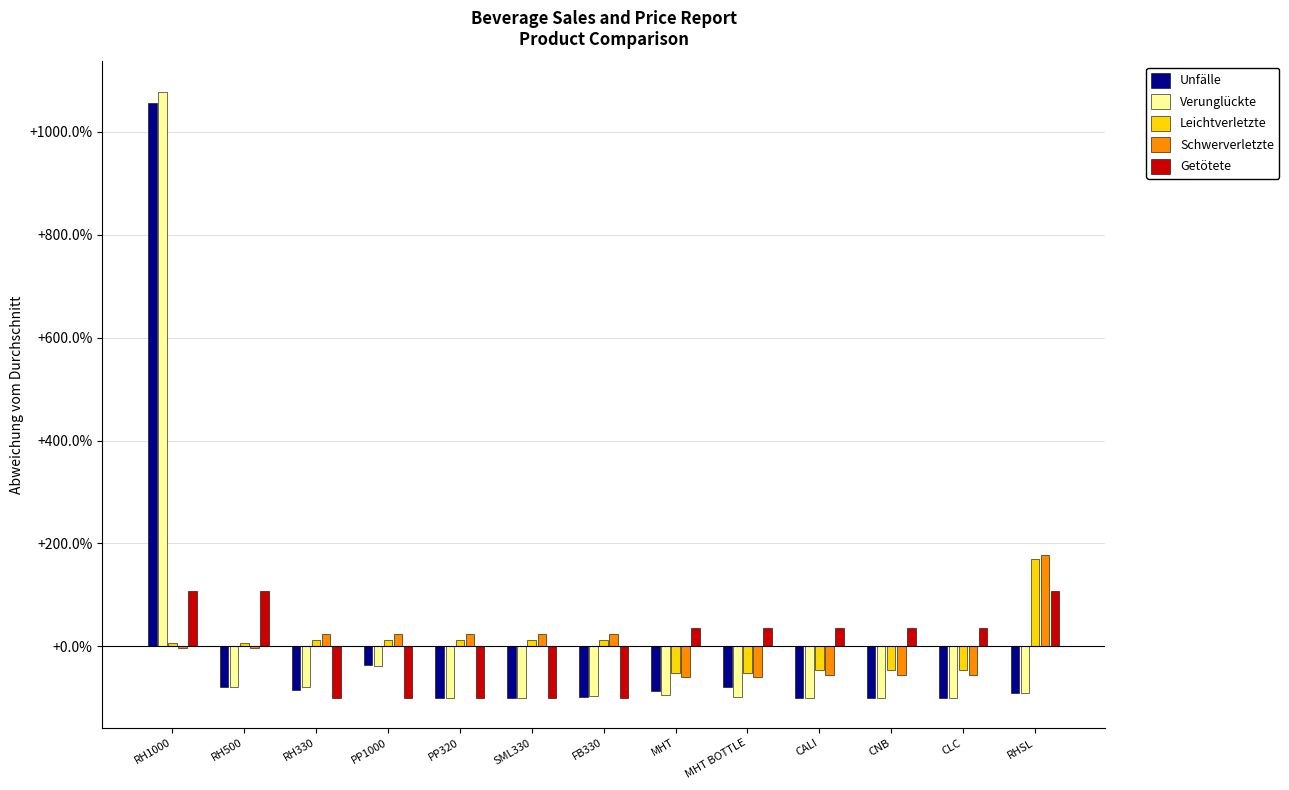

What is the difference between the highest and lowest values at CLC?

135.2